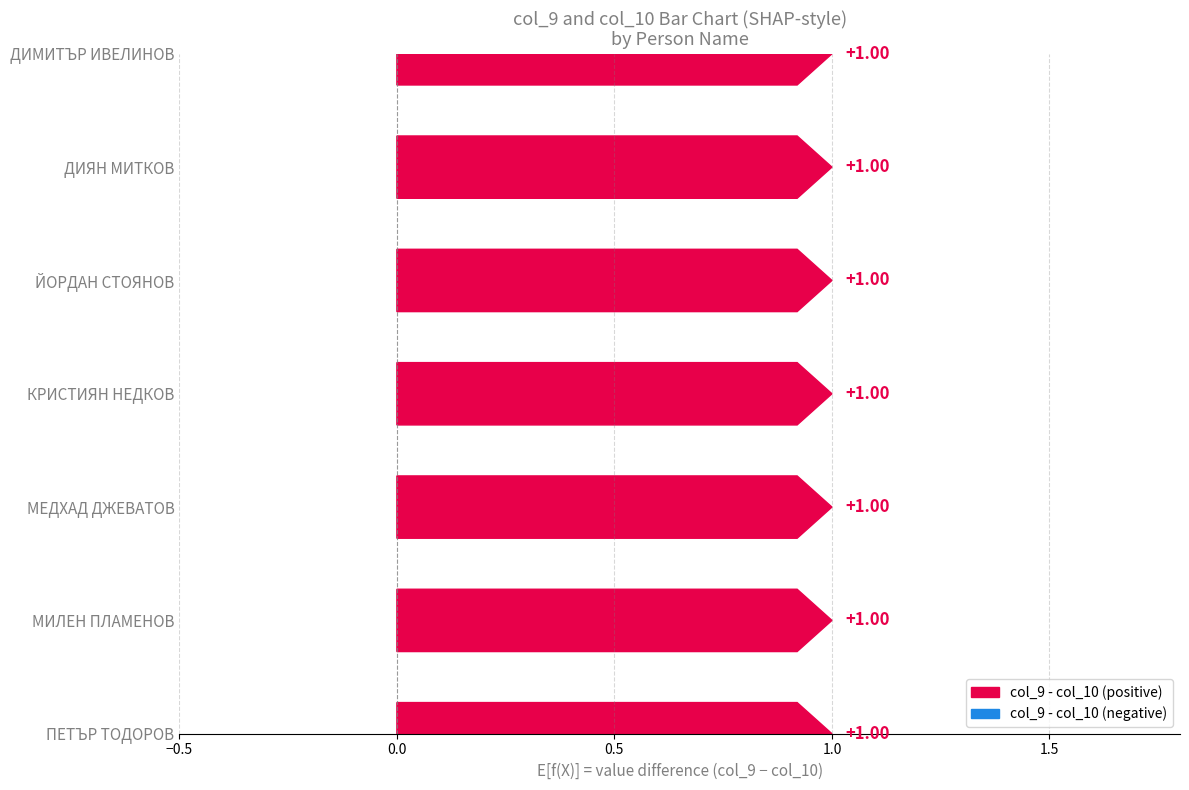

Which series has the largest total across all categories?

col_9